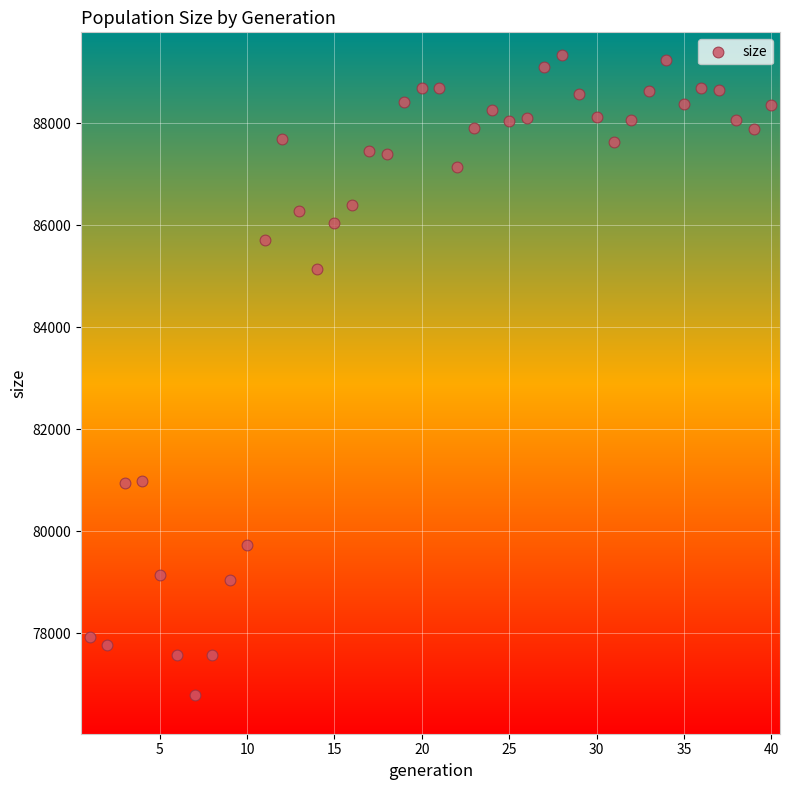

What is the range of Y values (max minus min)?

12538